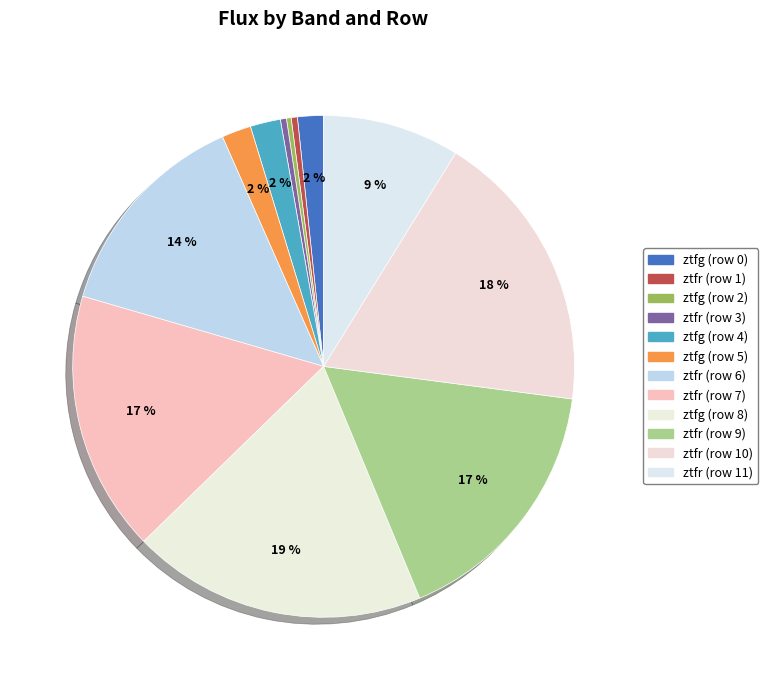

Is ztfr (row 6) the majority of the pie?

No